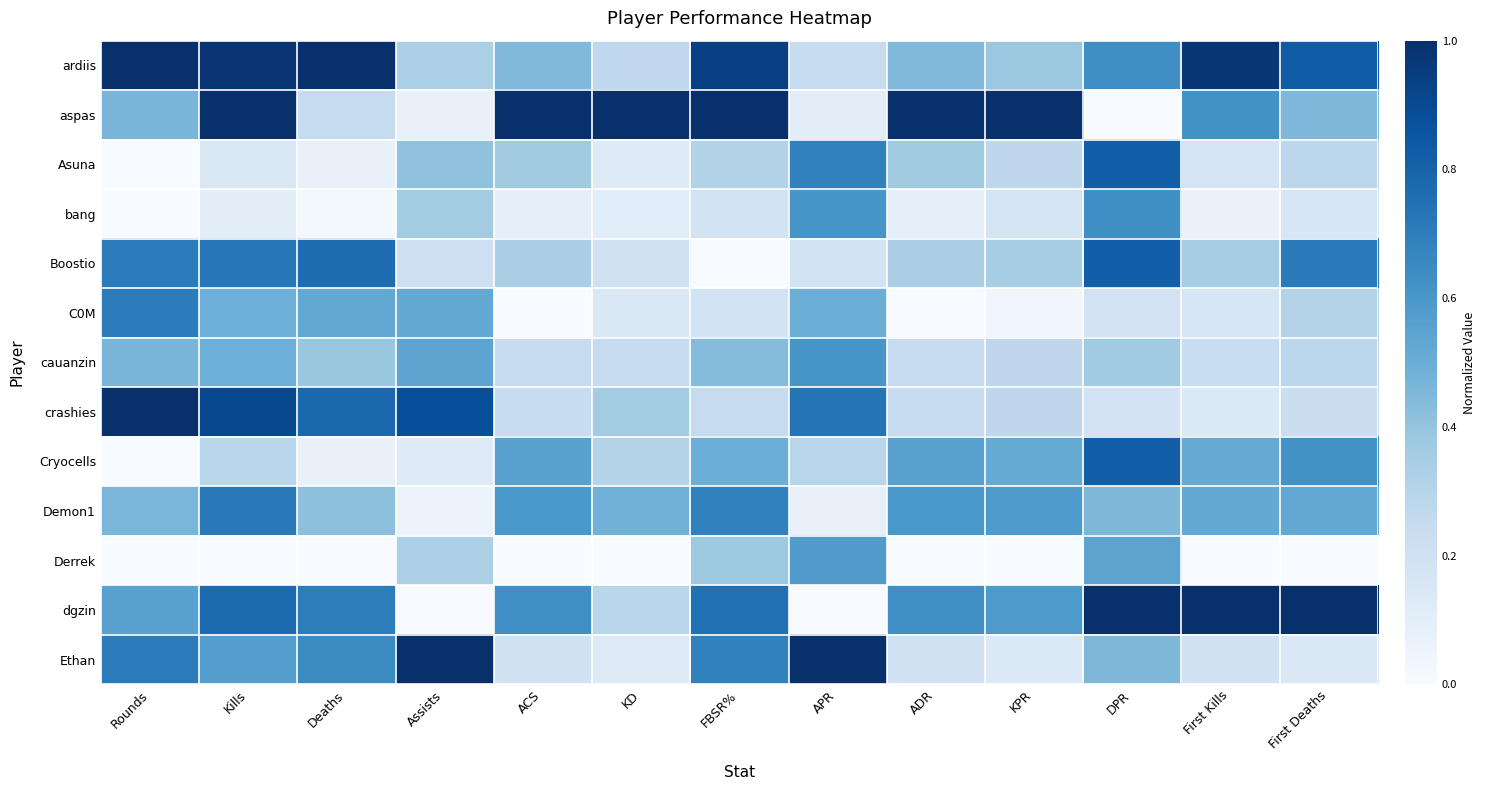

Which category has the lowest value across all series?

DPR